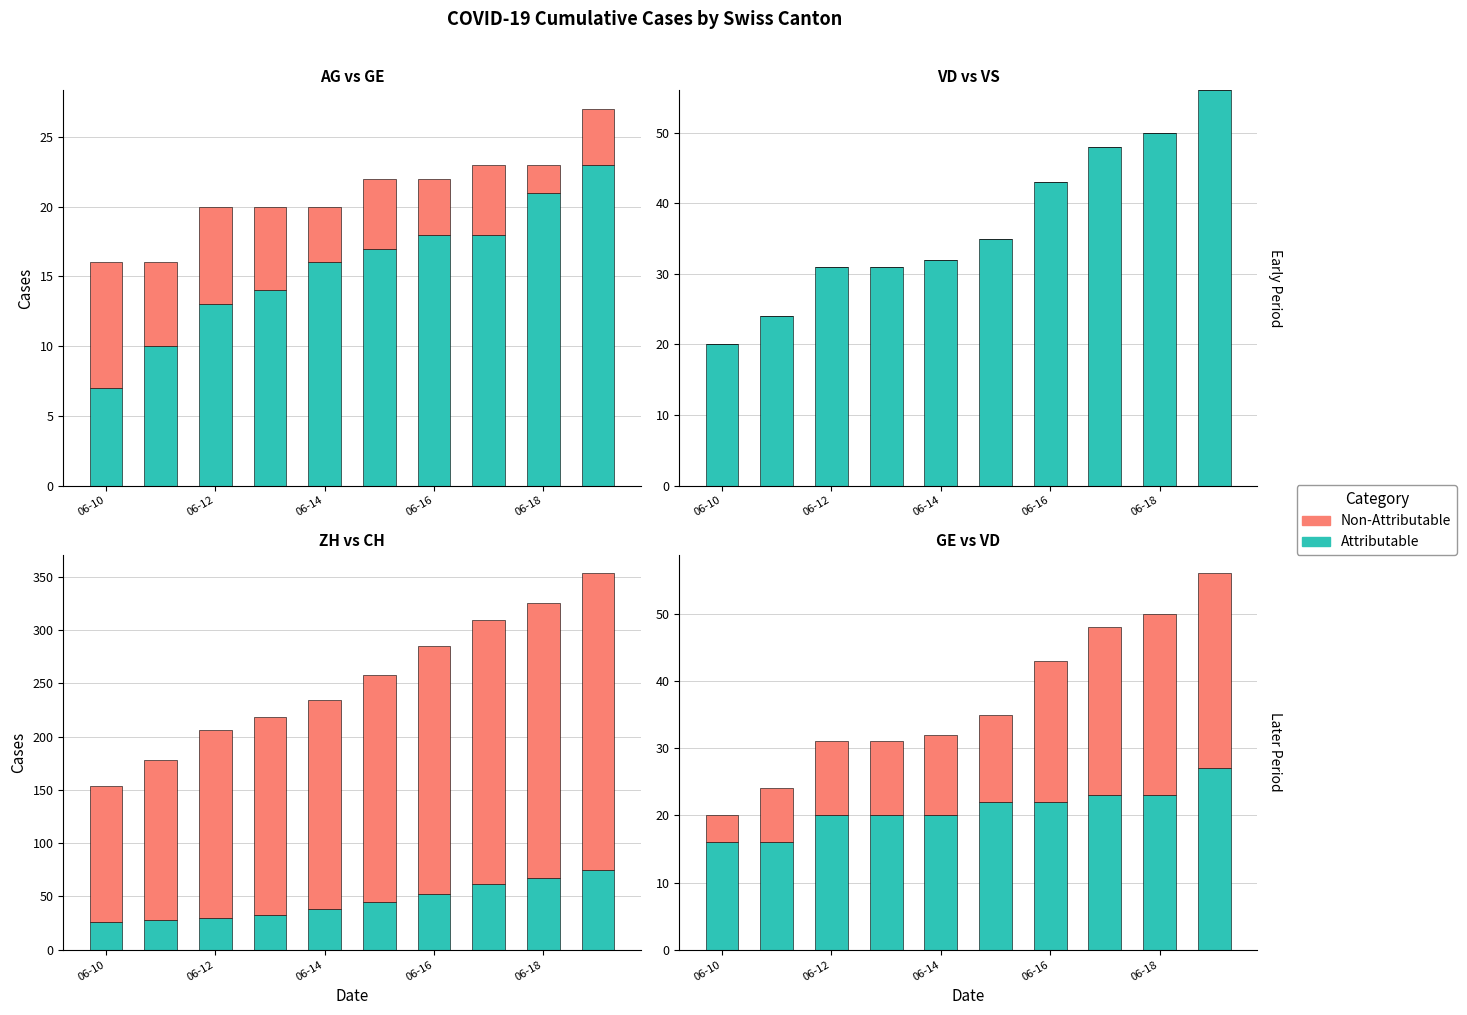

Count the number of data series in this chart.

2